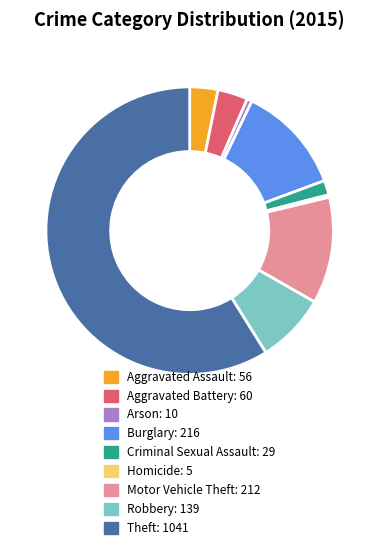

The Theft slice represents 70% of the pie. True or false?

False